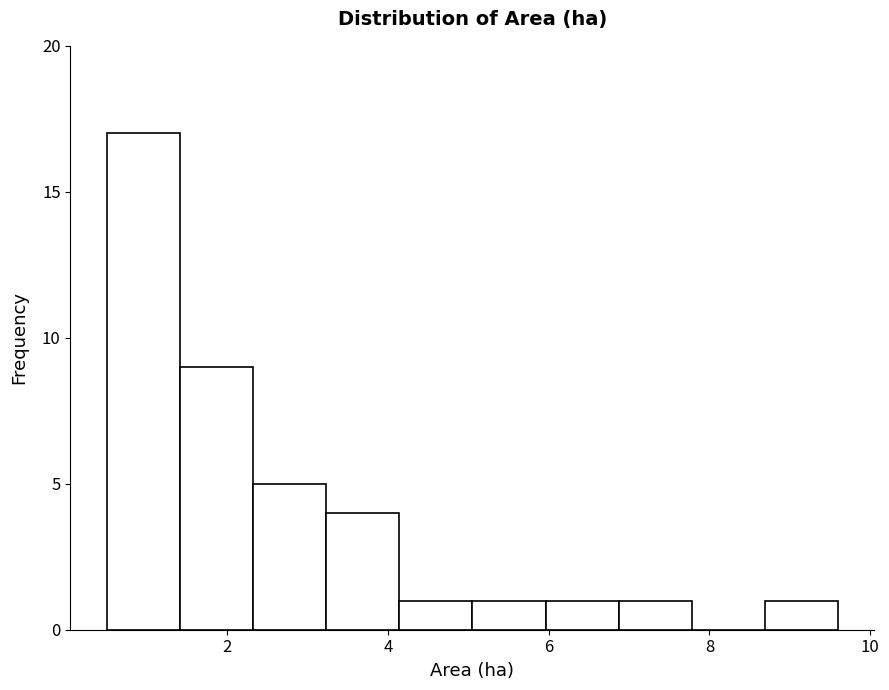

How tall is the bar that spans 8.6 to 9.6 on the x-axis? Neither the bar edges nor the heights are printed on the chart, so give them approximately, as read against the axes.

1